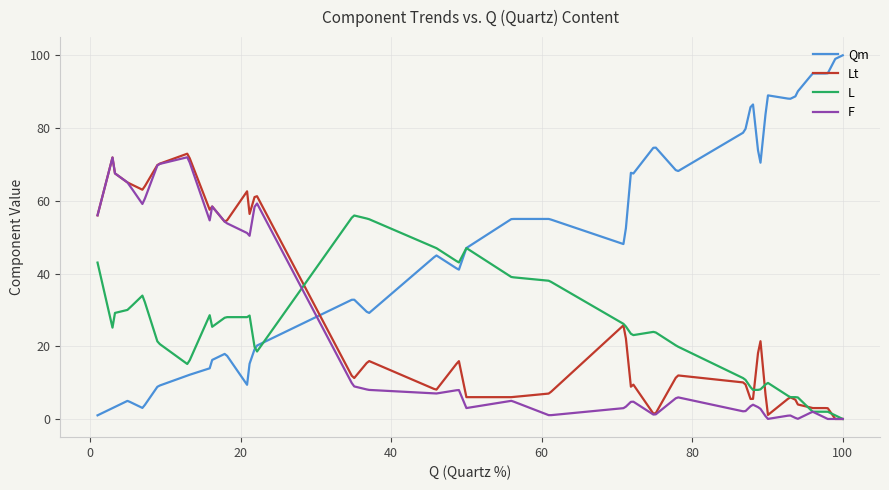

What is the difference between the second highest and minimum values in the Lt series?

72.7